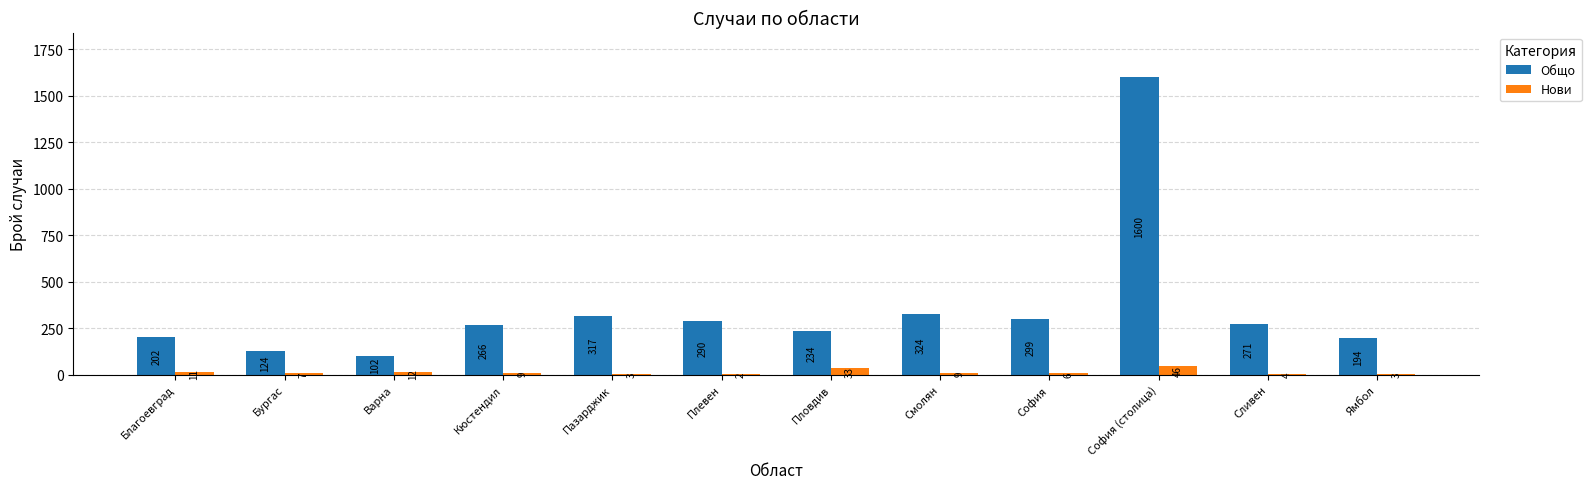

What is the spread (max minus min) of values at Ямбол?

191